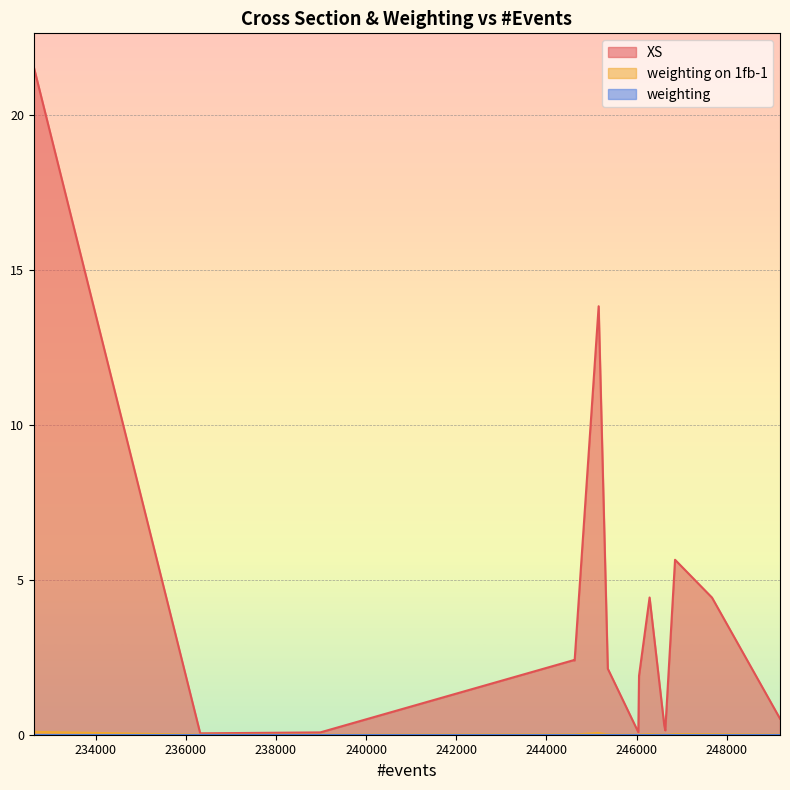

At how many categories does at least one series exceed 2?

8